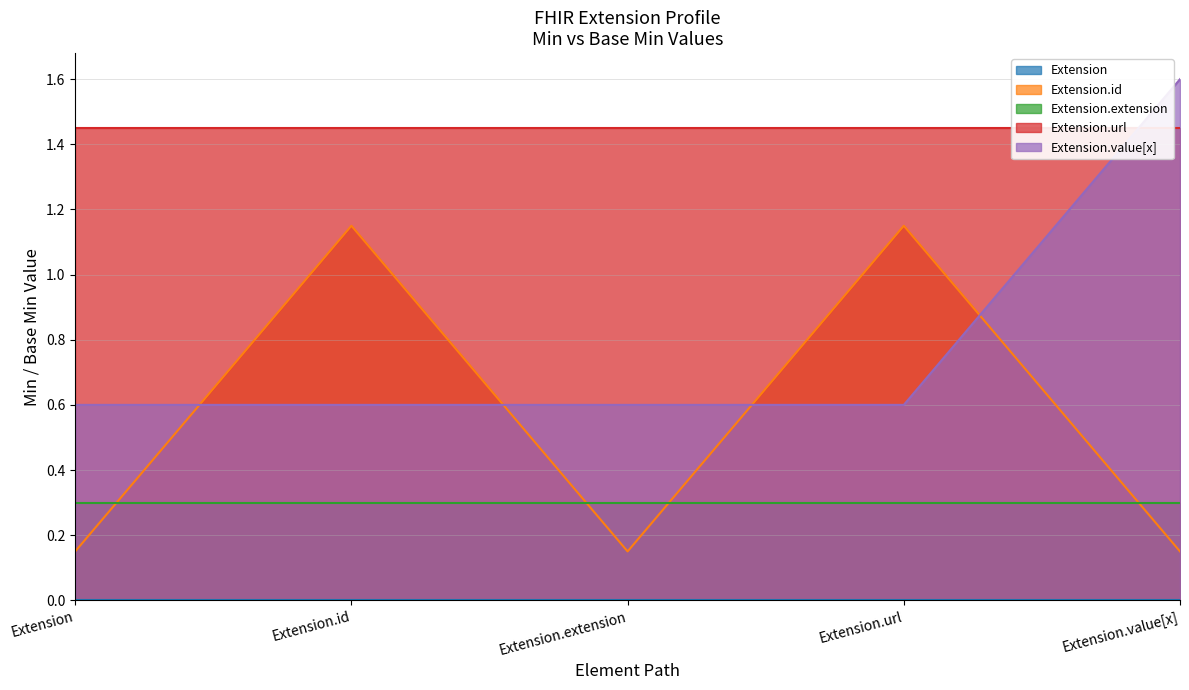

Between Extension.extension and Extension.url, which series saw the biggest shift?

Extension.id